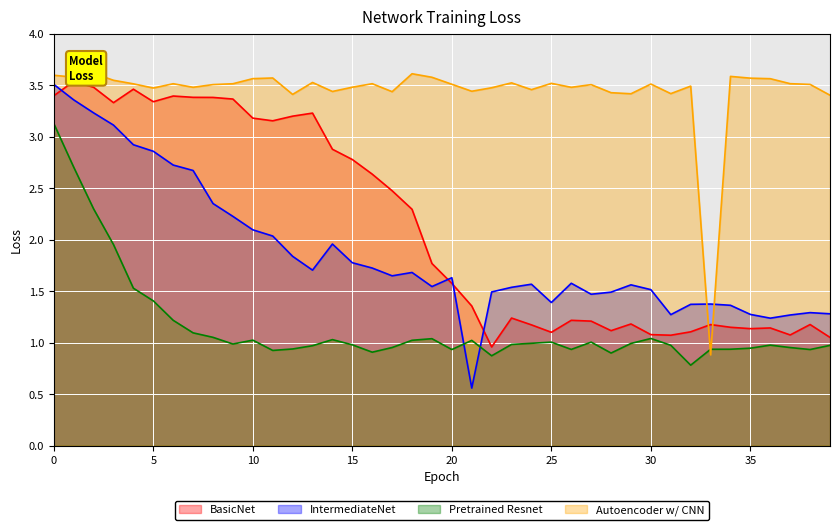

At which label does IntermediateNet reach its minimum?

21